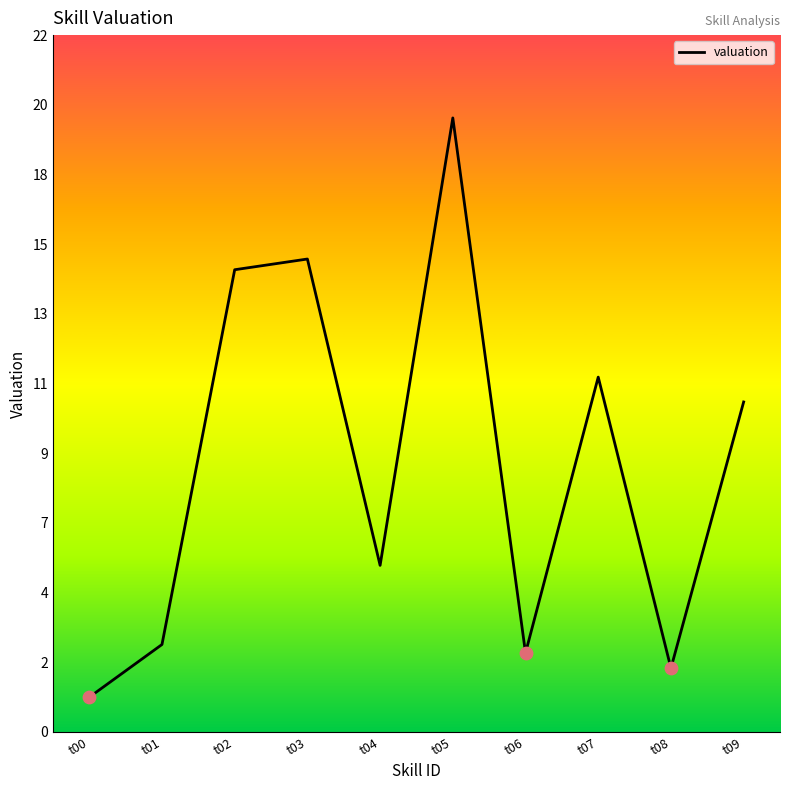

Between t05 and t01, which is larger?

t05